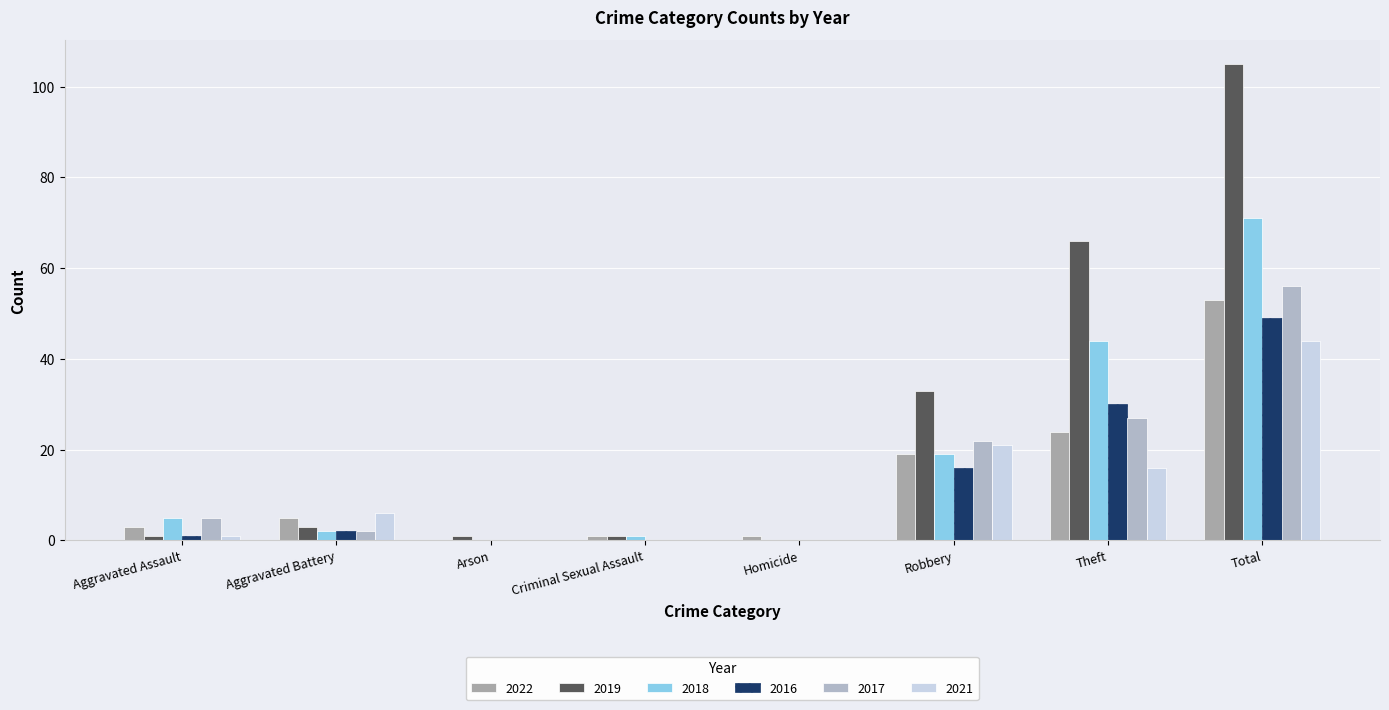

How many distinct data groups are displayed?

6